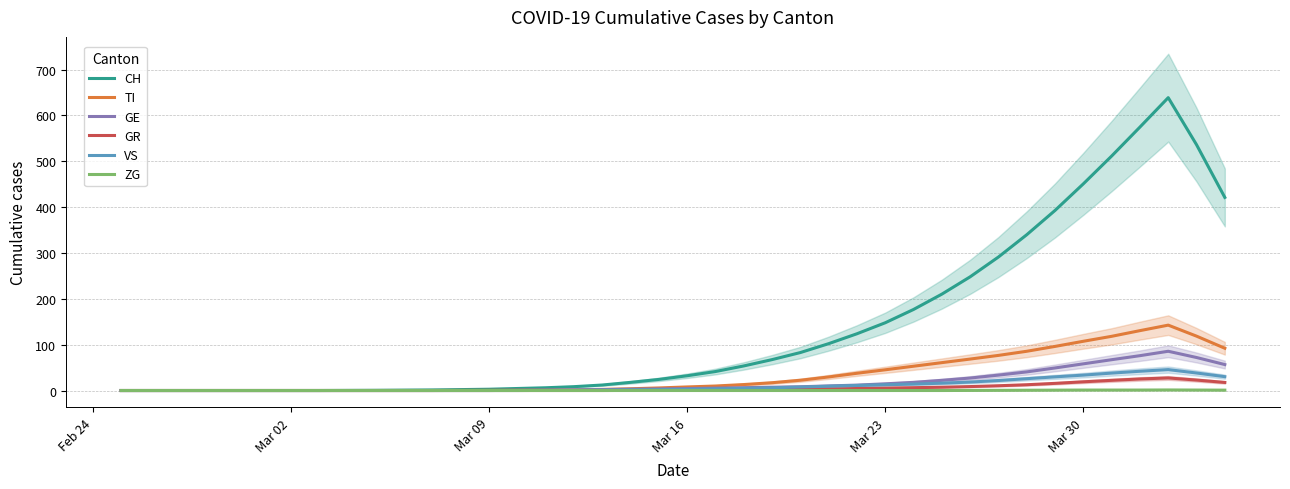

How many data points in GE are above 4?

20